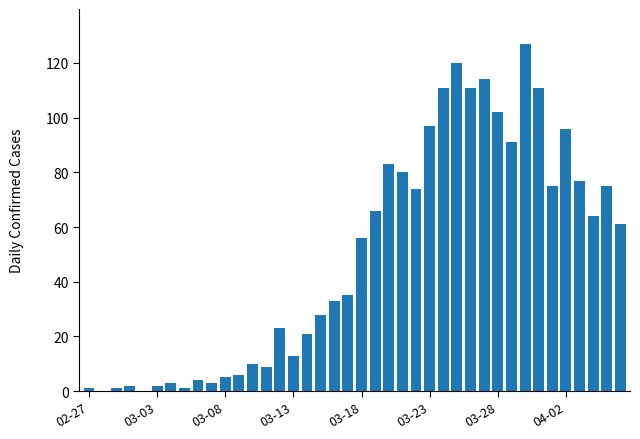

Count the number of data series in this chart.

1